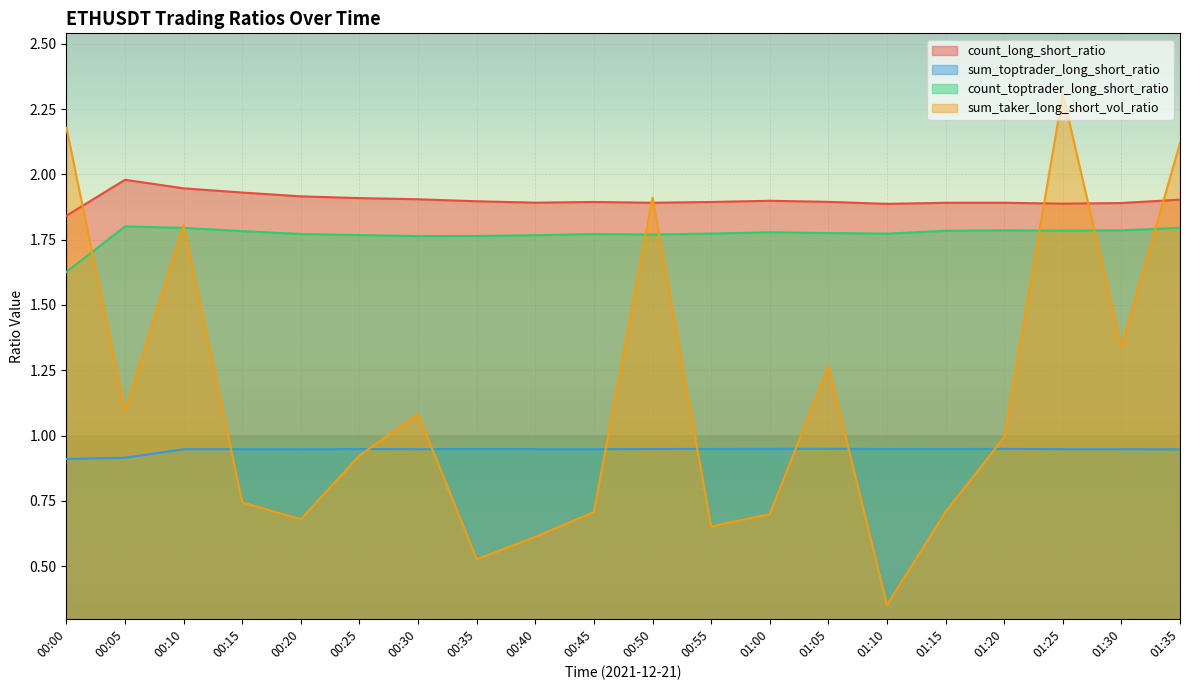

Reading left to right, extract all data points from this chart.

count_long_short_ratio: 00:00=1.8	00:05=2.0	00:10=1.9	00:15=1.9	00:20=1.9	00:25=1.9	00:30=1.9	00:35=1.9	00:40=1.9	00:45=1.9	00:50=1.9	00:55=1.9	01:00=1.9	01:05=1.9	01:10=1.9	01:15=1.9	01:20=1.9	01:25=1.9	01:30=1.9	01:35=1.9
sum_toptrader_long_short_ratio: 00:00=0.9	00:05=0.9	00:10=0.9	00:15=0.9	00:20=0.9	00:25=0.9	00:30=0.9	00:35=0.9	00:40=0.9	00:45=0.9	00:50=0.9	00:55=0.9	01:00=0.9	01:05=0.9	01:10=0.9	01:15=0.9	01:20=0.9	01:25=0.9	01:30=0.9	01:35=0.9
count_toptrader_long_short_ratio: 00:00=1.6	00:05=1.8	00:10=1.8	00:15=1.8	00:20=1.8	00:25=1.8	00:30=1.8	00:35=1.8	00:40=1.8	00:45=1.8	00:50=1.8	00:55=1.8	01:00=1.8	01:05=1.8	01:10=1.8	01:15=1.8	01:20=1.8	01:25=1.8	01:30=1.8	01:35=1.8
sum_taker_long_short_vol_ratio: 00:00=2.2	00:05=1.1	00:10=1.8	00:15=0.7	00:20=0.7	00:25=0.9	00:30=1.1	00:35=0.5	00:40=0.6	00:45=0.7	00:50=1.9	00:55=0.7	01:00=0.7	01:05=1.3	01:10=0.4	01:15=0.7	01:20=1.0	01:25=2.3	01:30=1.3	01:35=2.1